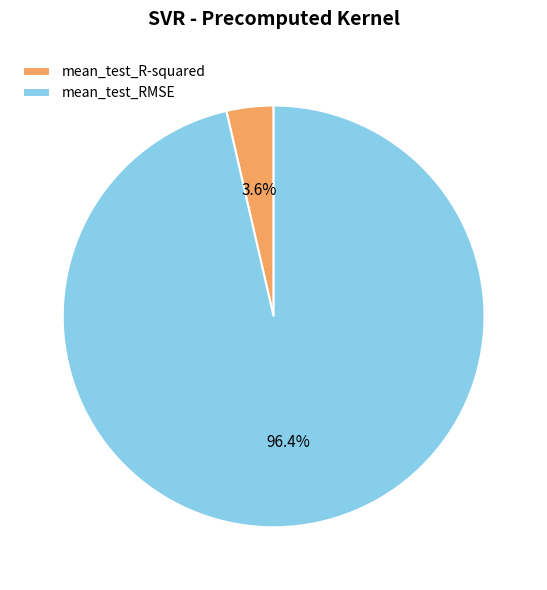

Is mean_test_R-squared the majority of the pie?

No